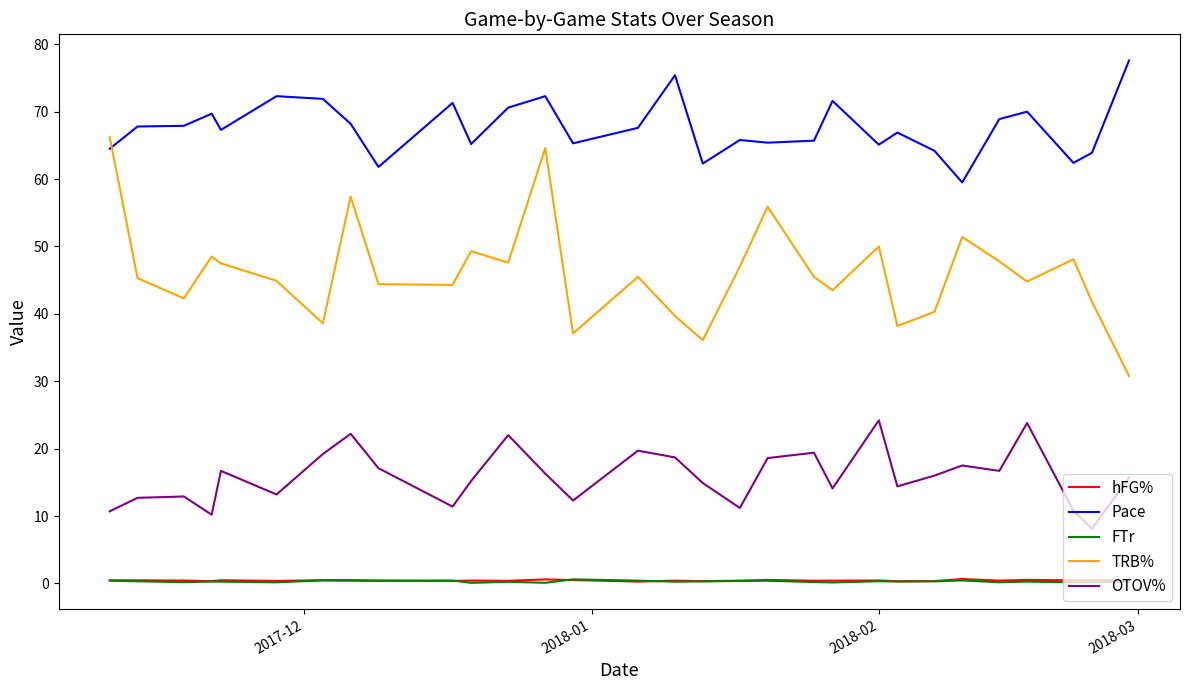

Which series has the largest total across all categories?

Pace